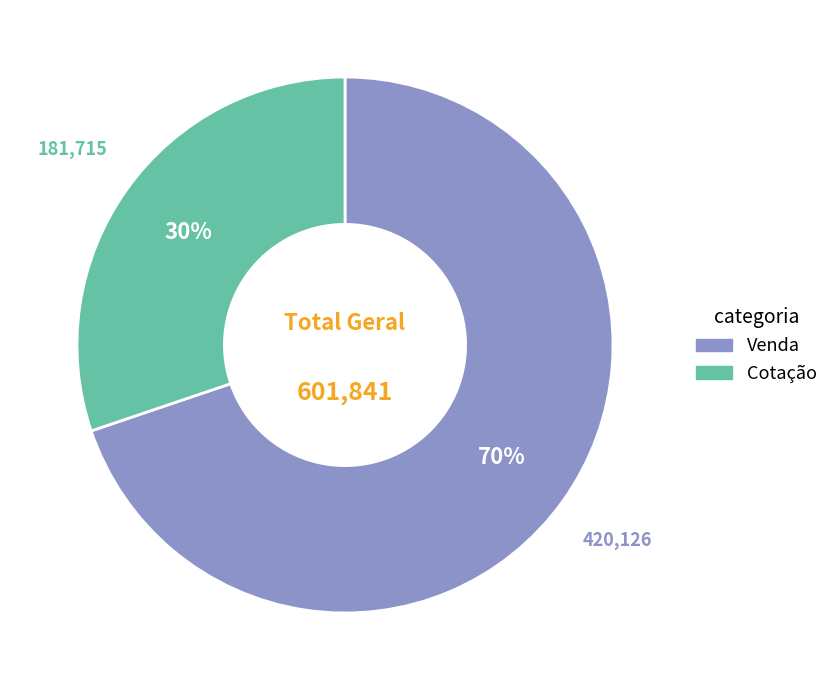

Combined, do Venda and Cotação account for over 50%?

Yes